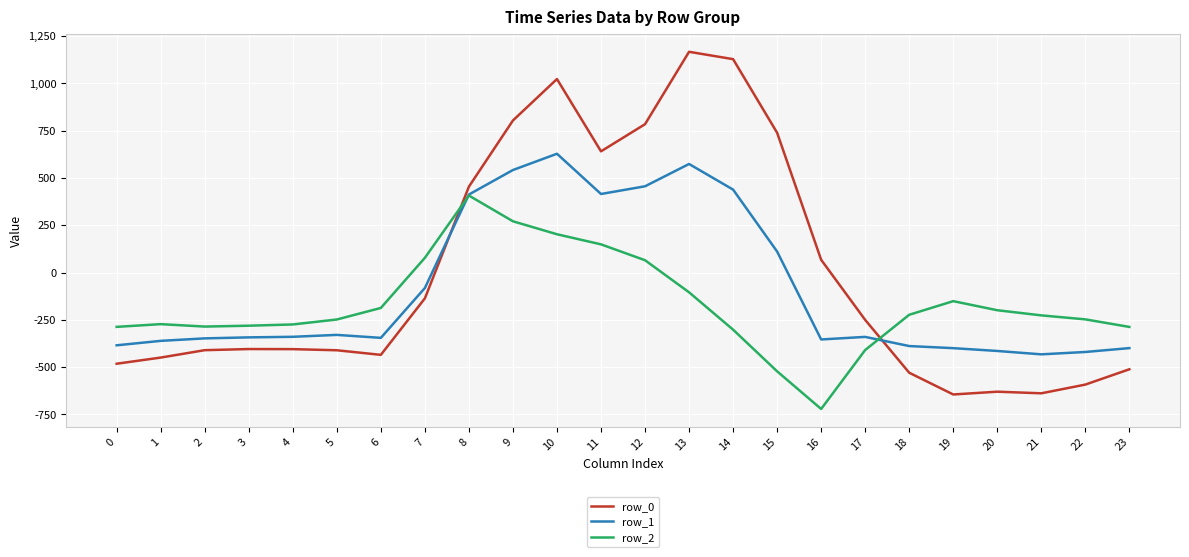

Between which two adjacent categories do row_0 and row_2 first intersect?

7 and 8